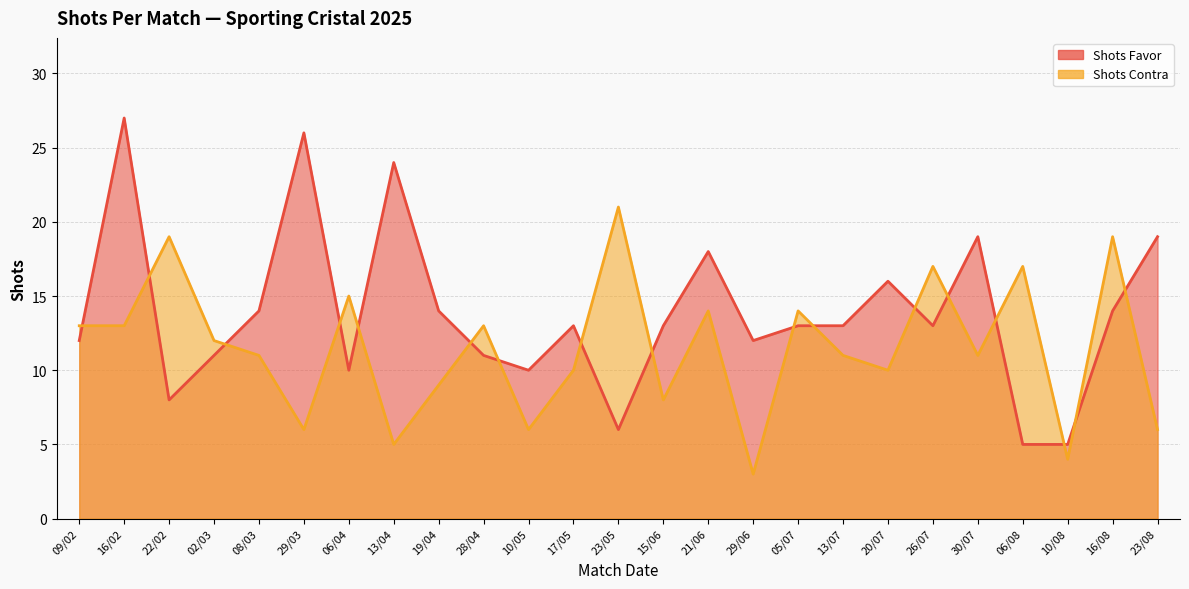

What are all the series names shown in the legend?

Shots Favor, Shots Contra